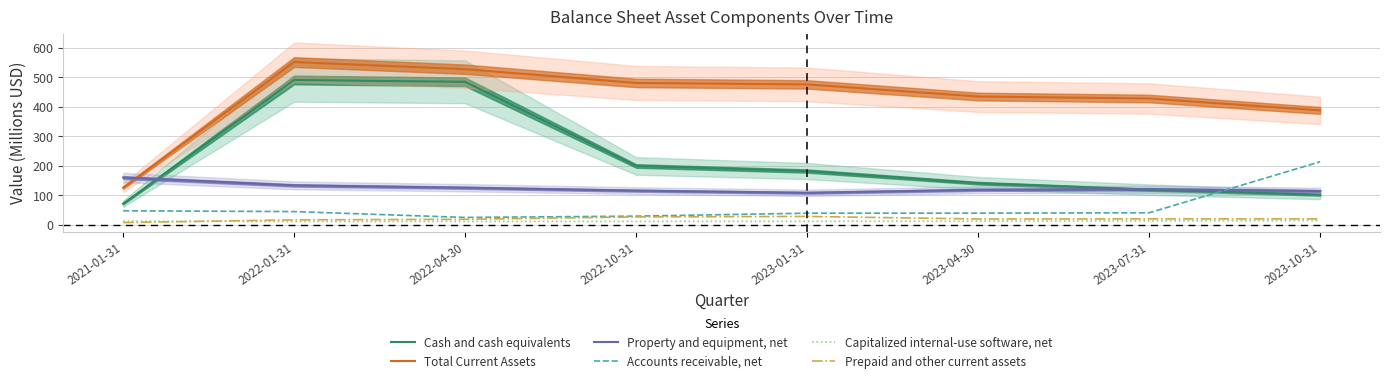

What is the label of the 3rd point from the left?

2022-04-30